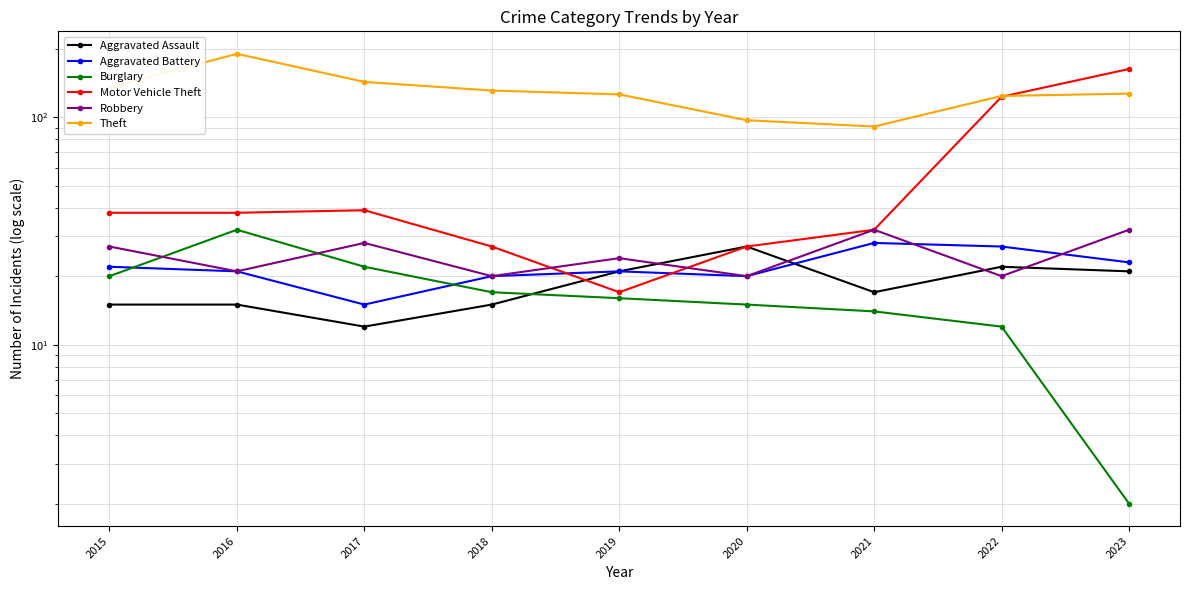

What is the lowest value of the Robbery series?

20